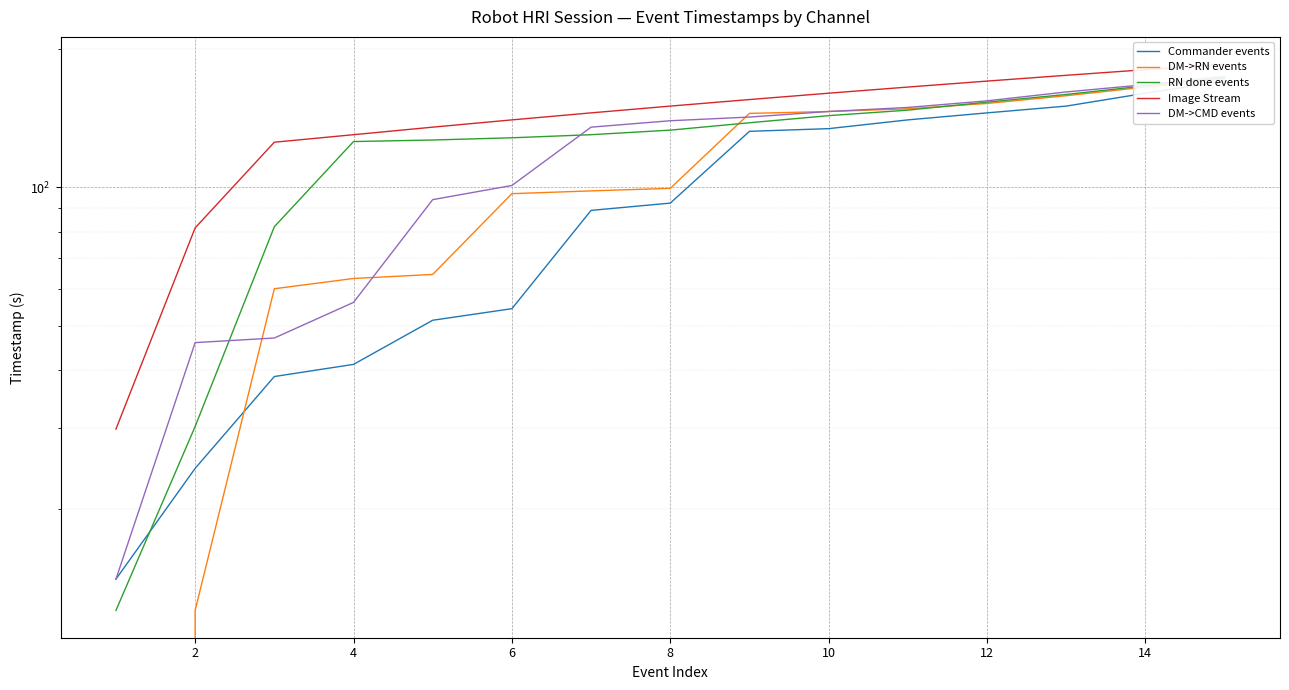

How many series are shown in this chart?

5